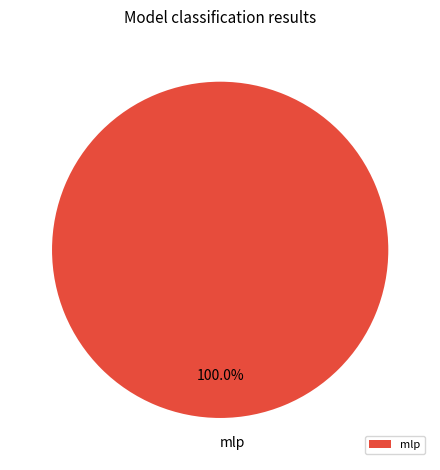

Does mlp account for over 50% of the chart?

Yes